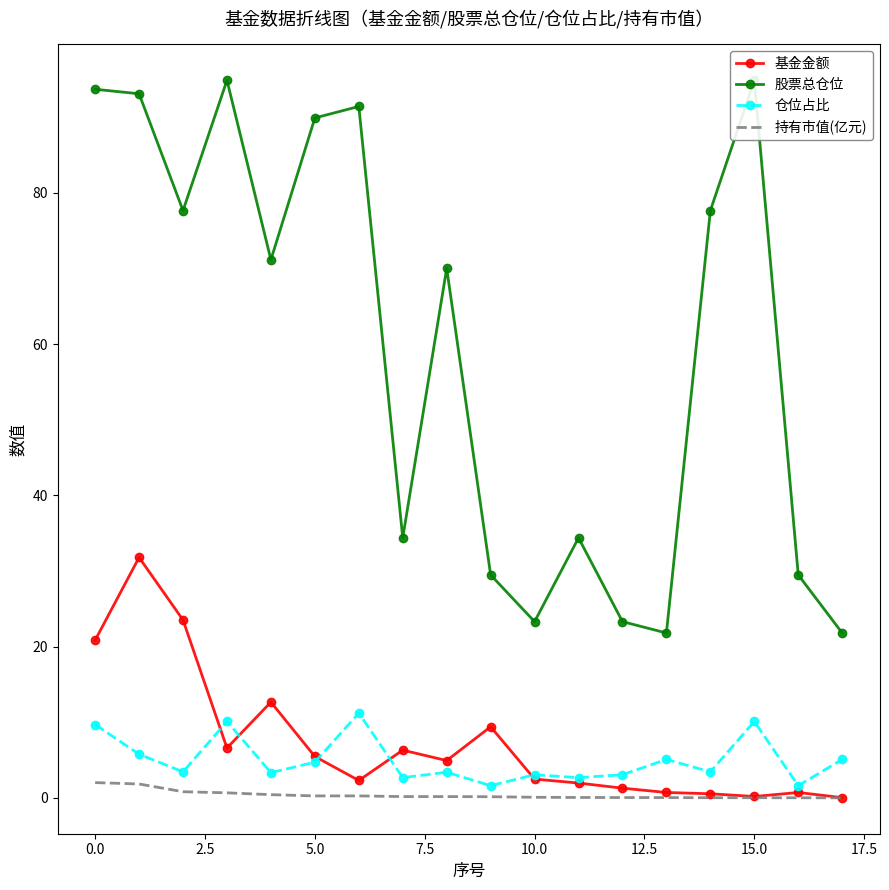

What is the value of the 股票总仓位 point at the 8th from the left?

34.4